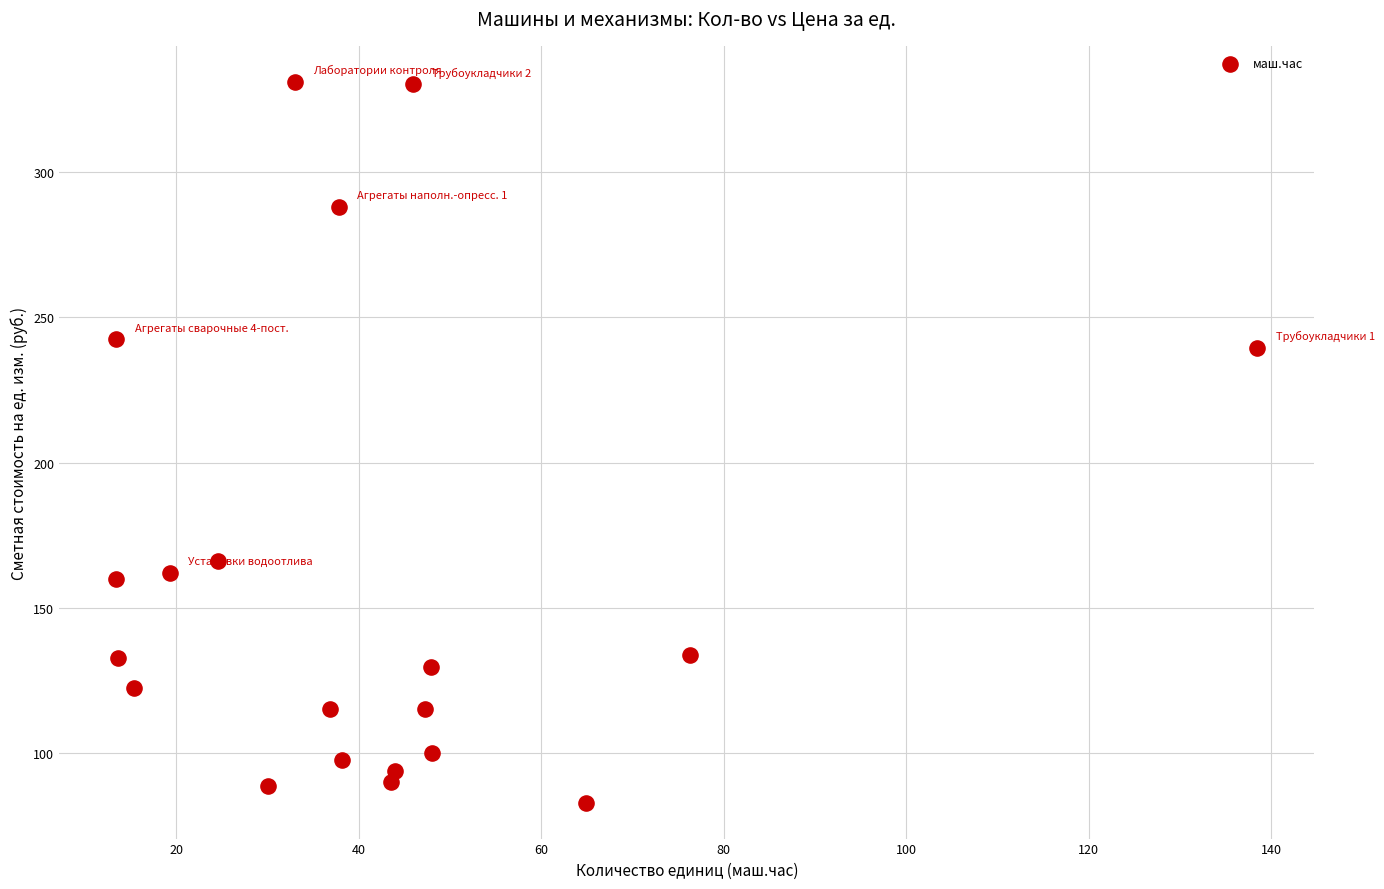

What is the range of Y values (max minus min)?

247.8